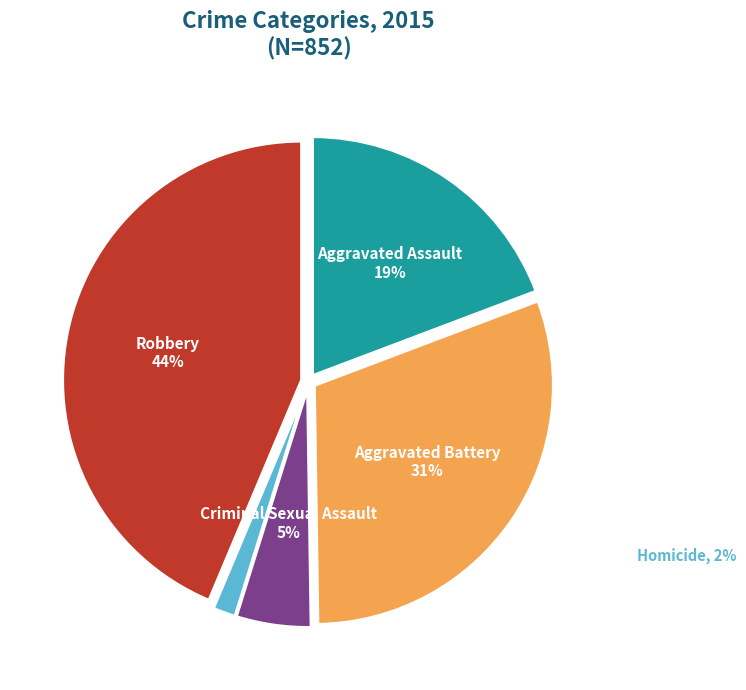

How many slices are in this pie chart?

5